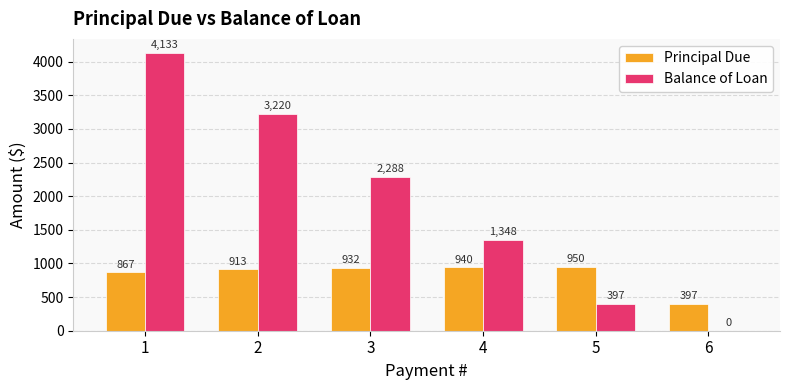

What is the maximum value shown in the chart?

4133.2